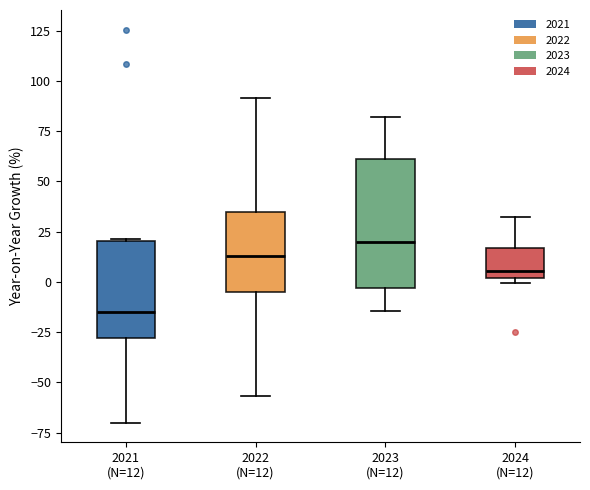

Reading left to right, transcribe this box plot: for each box, give where its median line is, the range the box spans, and where its two whiskers end, as read against the y-axis. The values are not printed on the chart, so give them approximately, as read against the axis.

2021 (N=12): median -15, box -30 to 20, whiskers -70 to 20
2022 (N=12): median 15, box -5 to 35, whiskers -55 to 90
2023 (N=12): median 20, box -5 to 60, whiskers -15 to 80
2024 (N=12): median 5, box 0 to 15, whiskers 0 (just below the box's lower edge) to 30